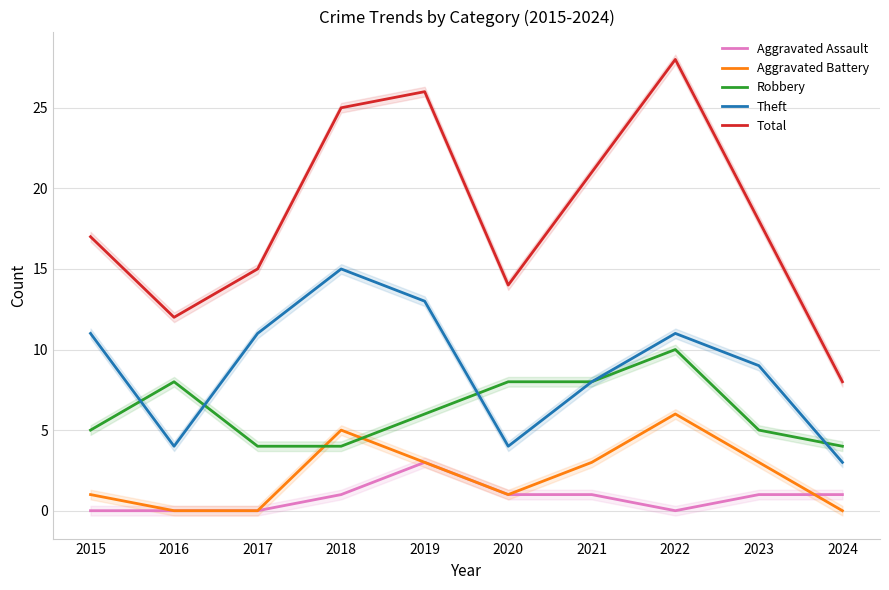

The value of Robbery at 2023 is 2. True or false?

False